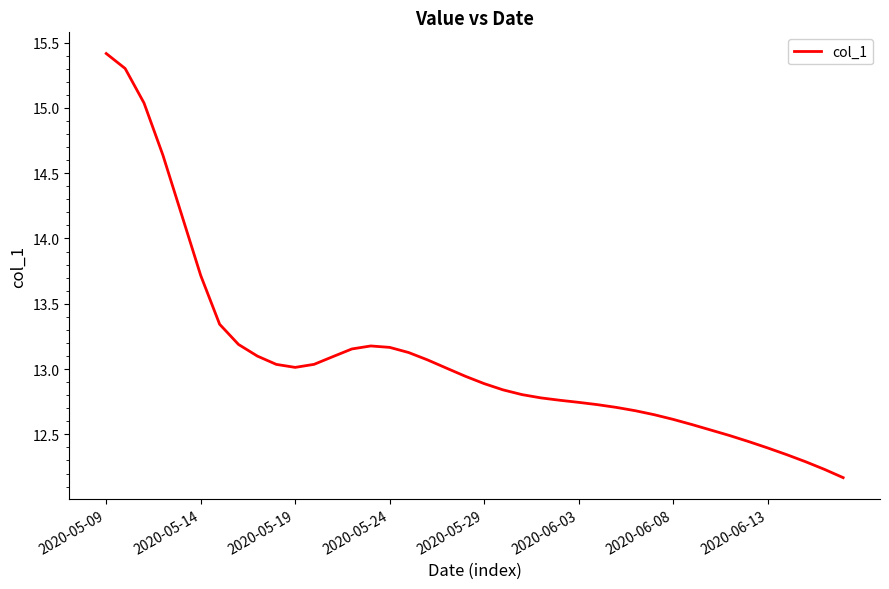

What is the greatest value displayed?

15.4